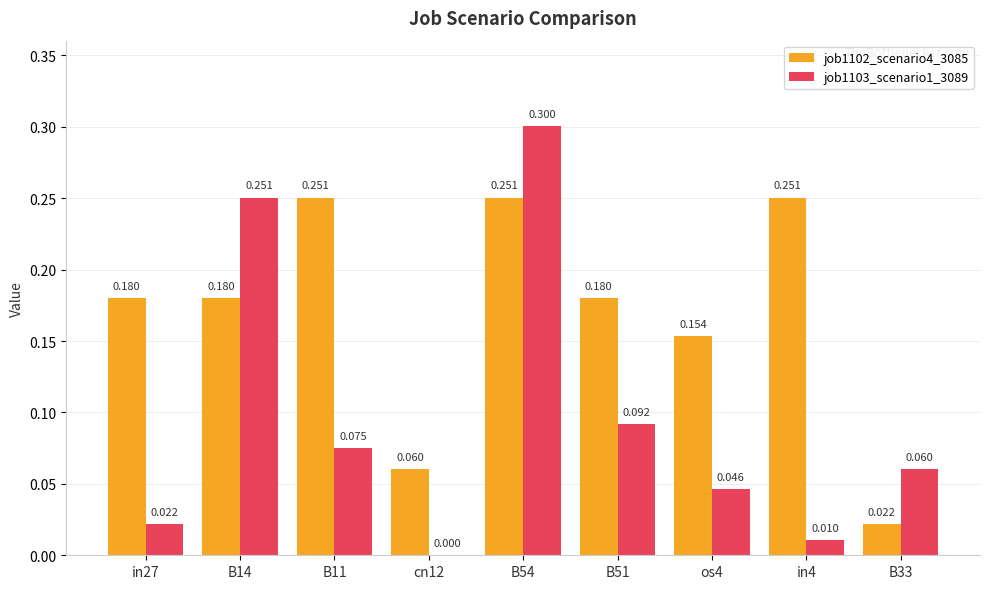

What is the difference between the job1102_scenario4_3085 values at B11 and os4?

0.1